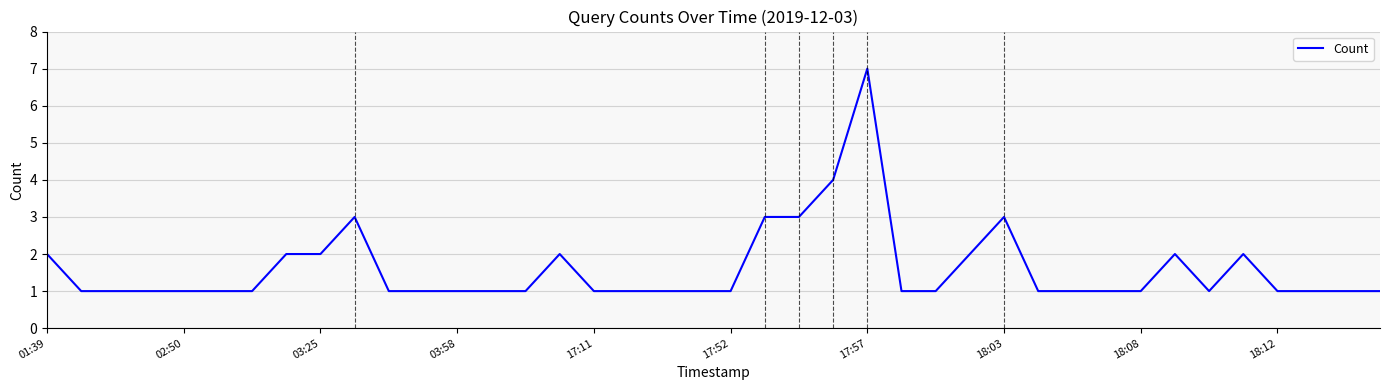

How many values are between 1 and 2?

34